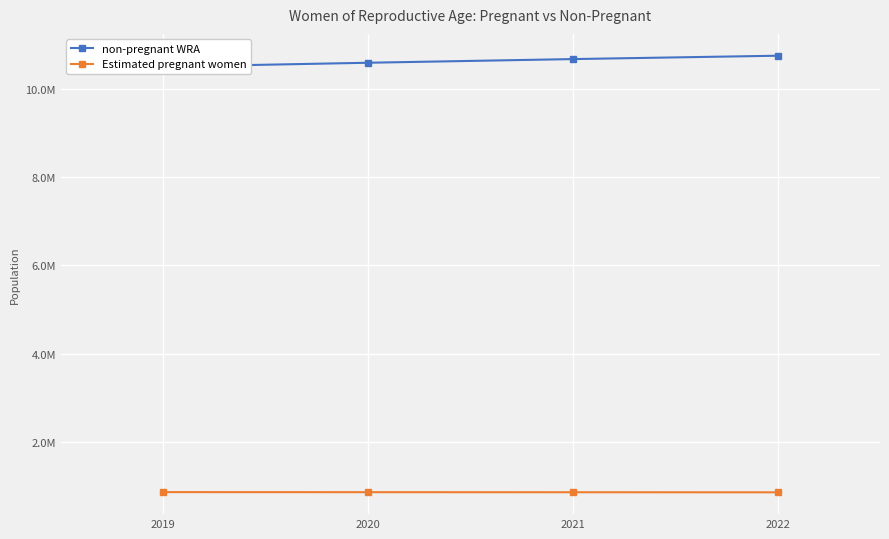

True or false: Estimated pregnant women has more than 0 interior local peaks.

False